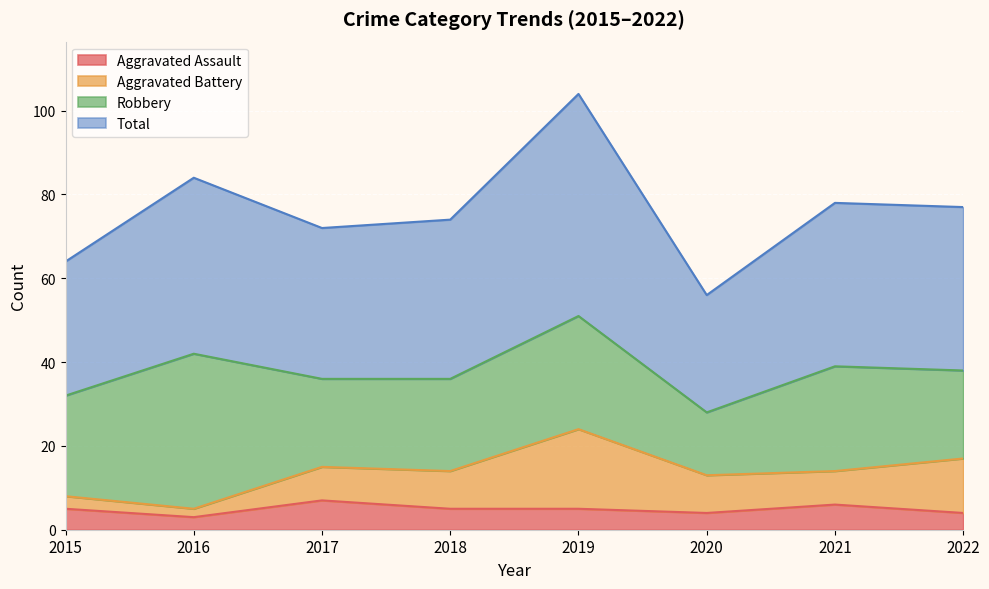

Between 2022 and 2016, which is larger?

2022